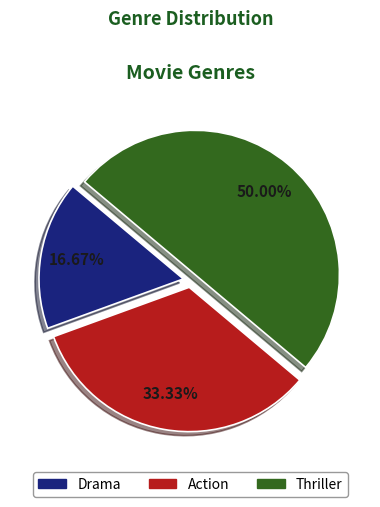

Does Drama account for over 50% of the chart?

No